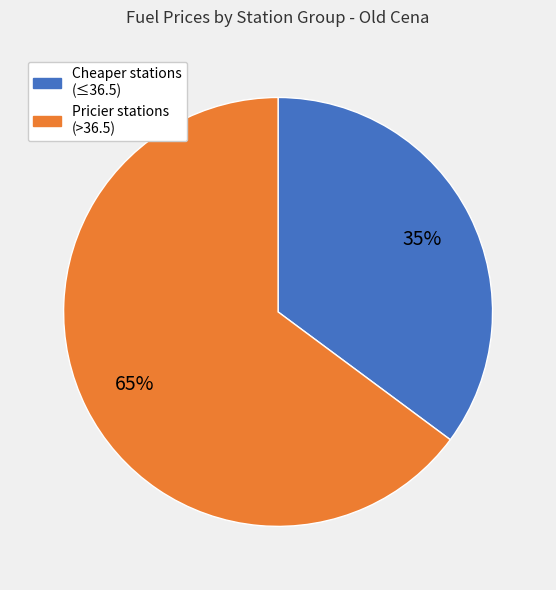

To the nearest percent, what is the difference between the largest and smallest slice percentages?

30%